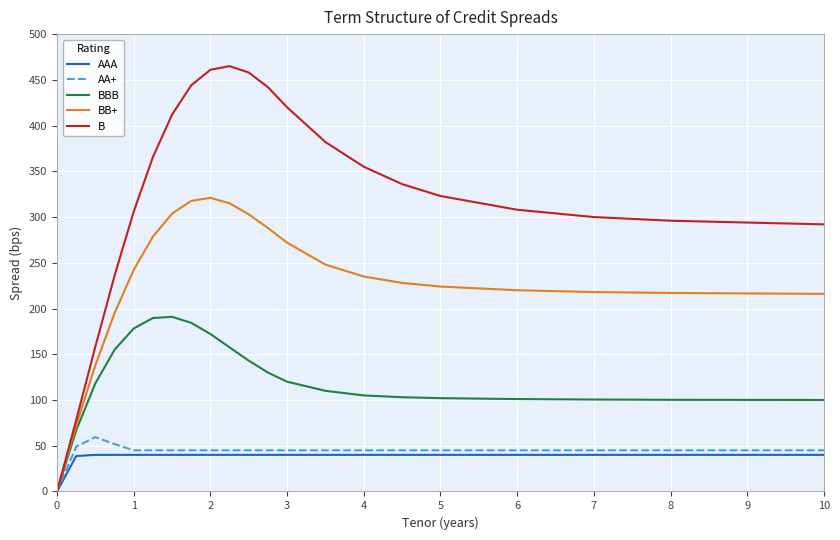

What is the greatest value displayed?

465.0